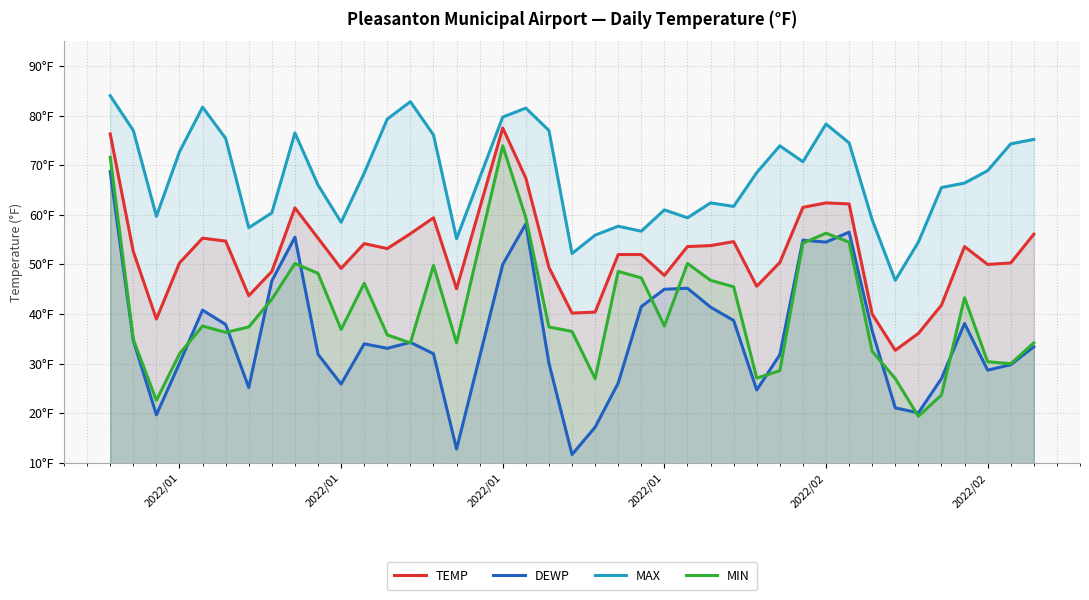

At which category is the sum across all series the highest?

2022/01